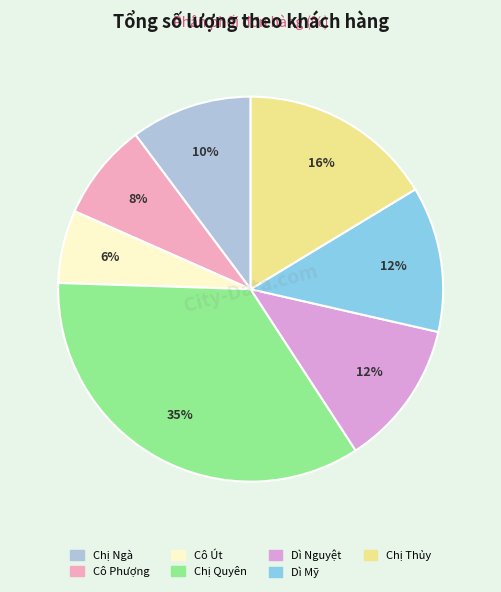

How many segments does this pie chart have?

7